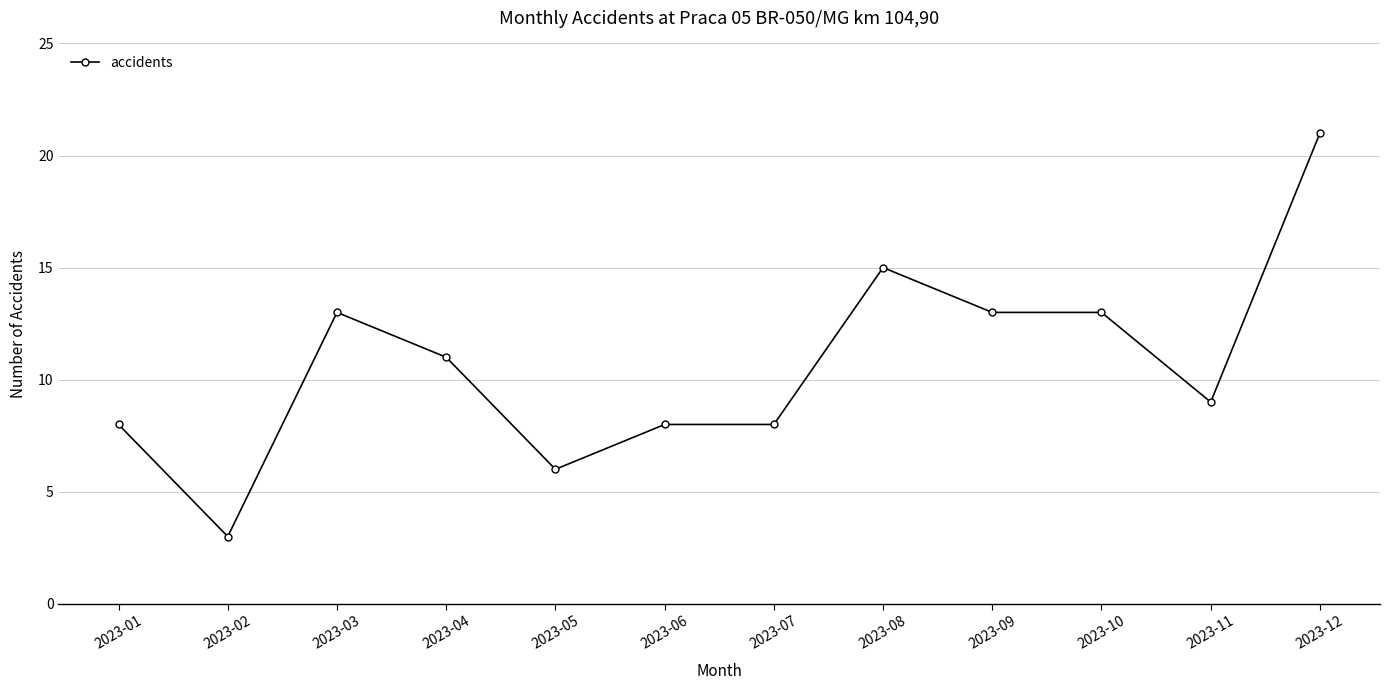

Which has a higher value, 2023-11 or 2023-06?

2023-11